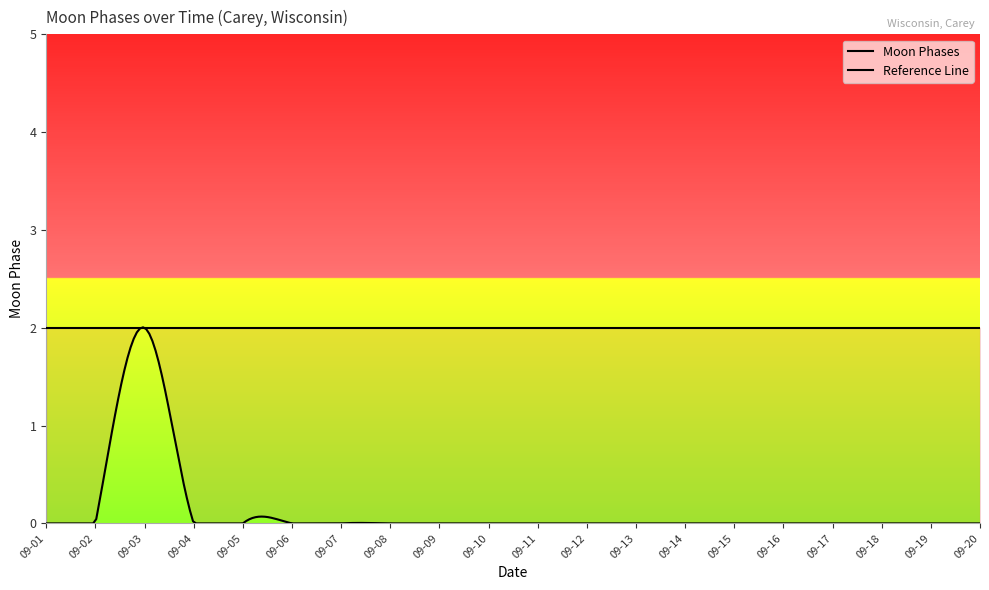

Does the chart have visible grid lines?

No